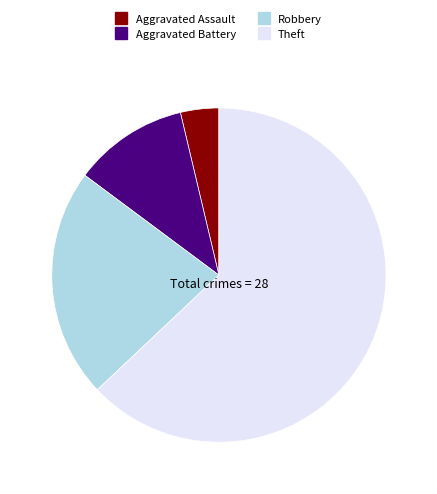

Which has a higher value, Aggravated Battery or Theft?

Theft